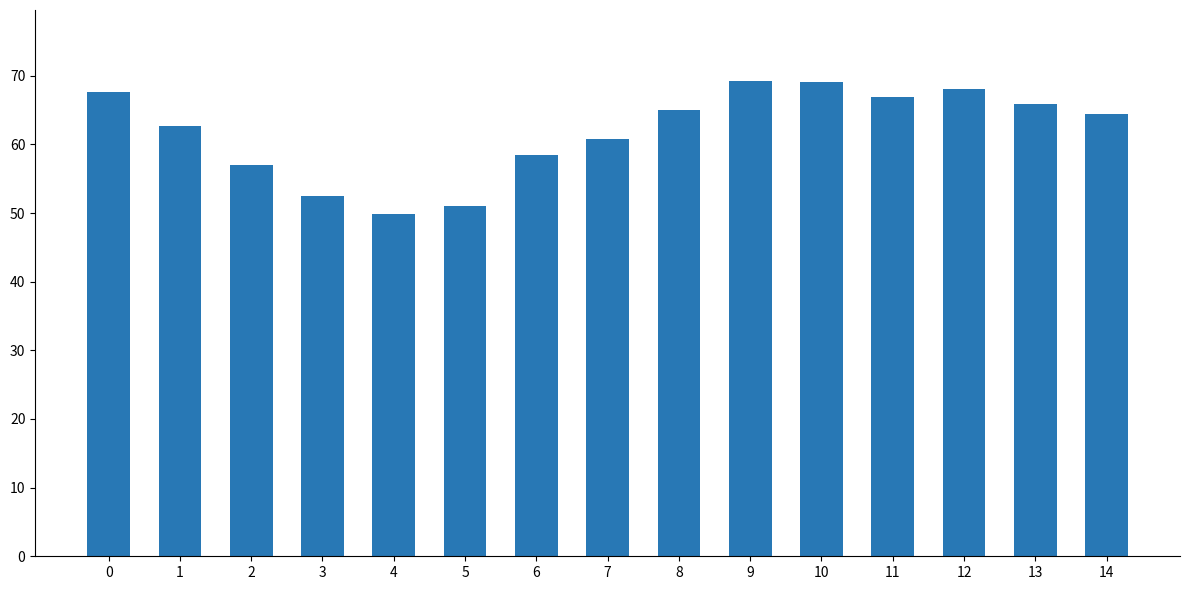

Approximately how many times larger is the value at 9 compared to 7?

1.1